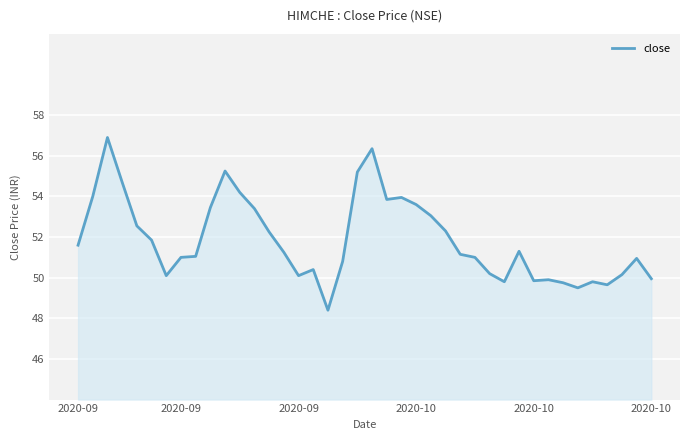

What is the difference between the maximum and minimum values?

8.5